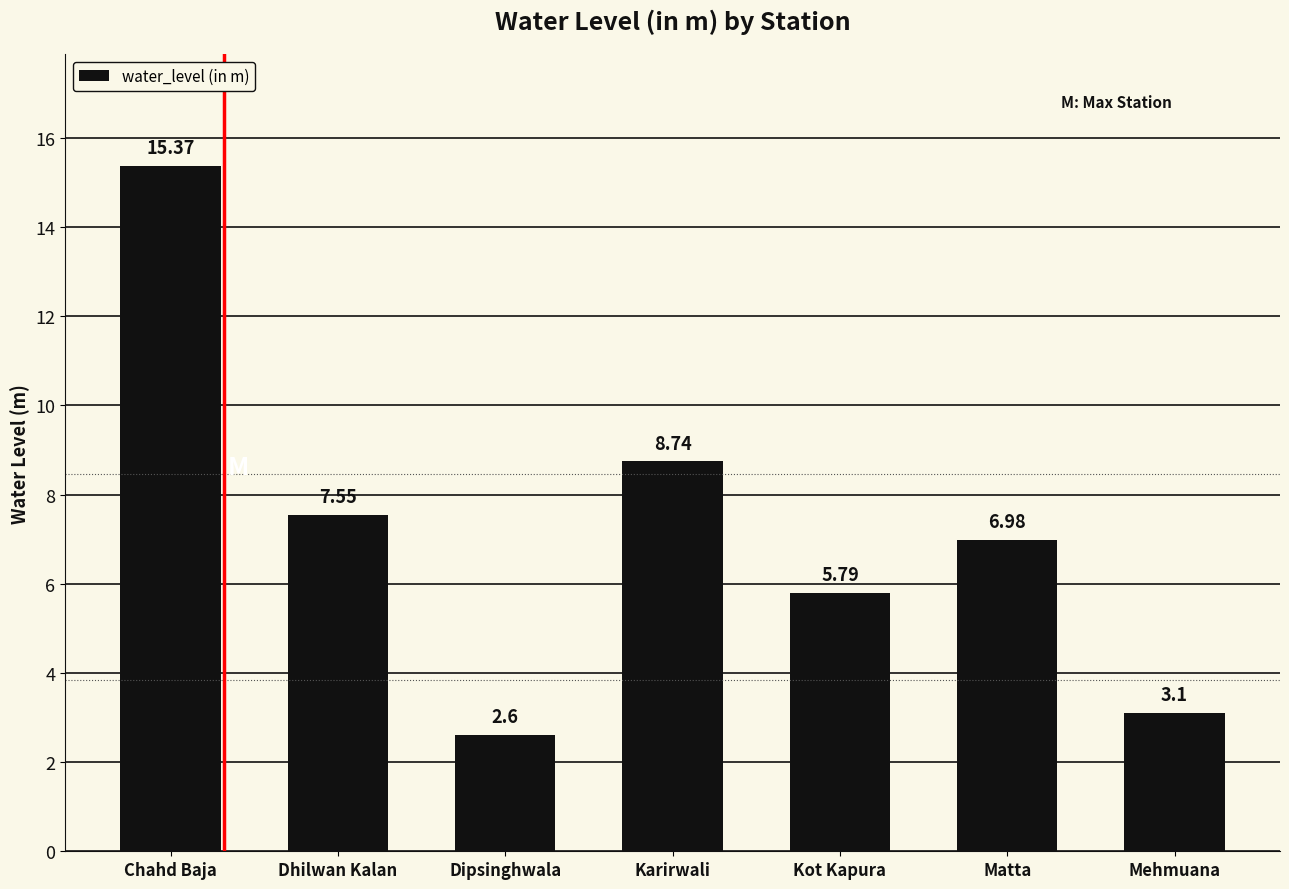

How many values are below 6?

3